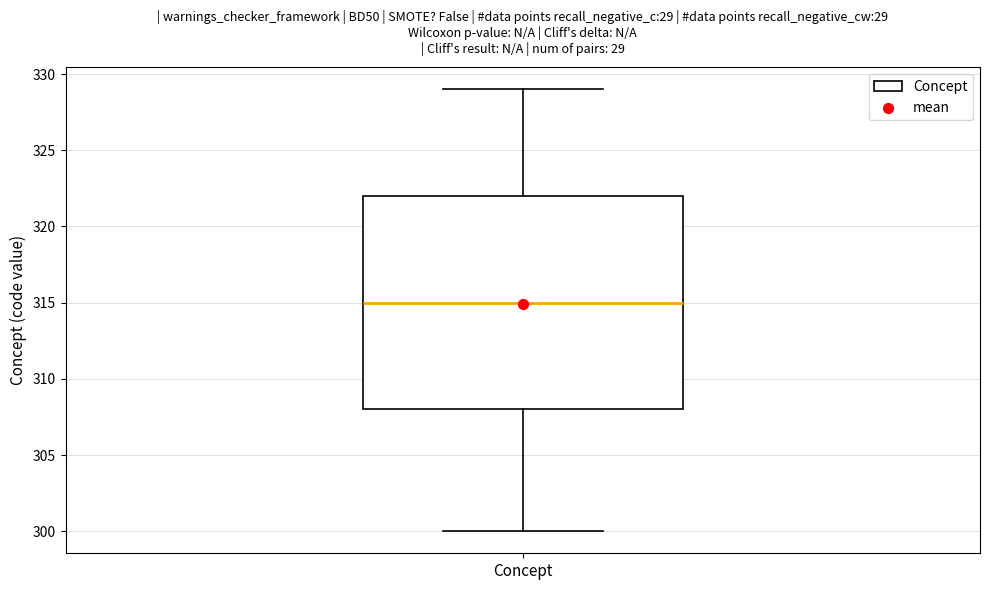

Where is the upper edge of the box for Concept on the y-axis? The values are not printed on the chart, so give them approximately, as read against the axis.

322